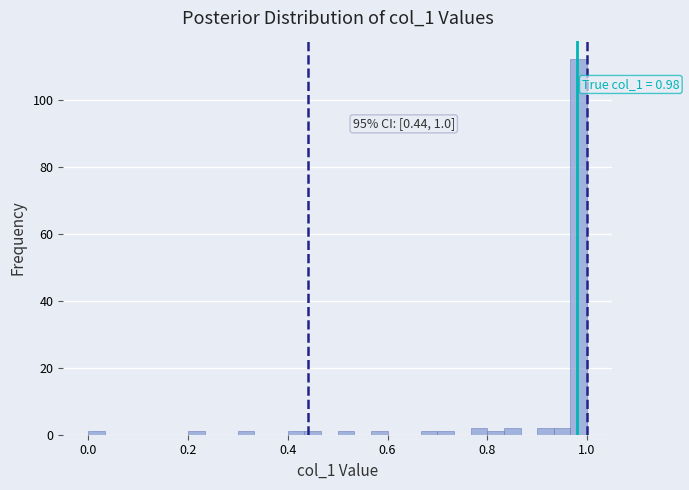

Around what value on the x-axis is the tallest bar? Give the approximate position of its centre, as read against the axis.

0.98